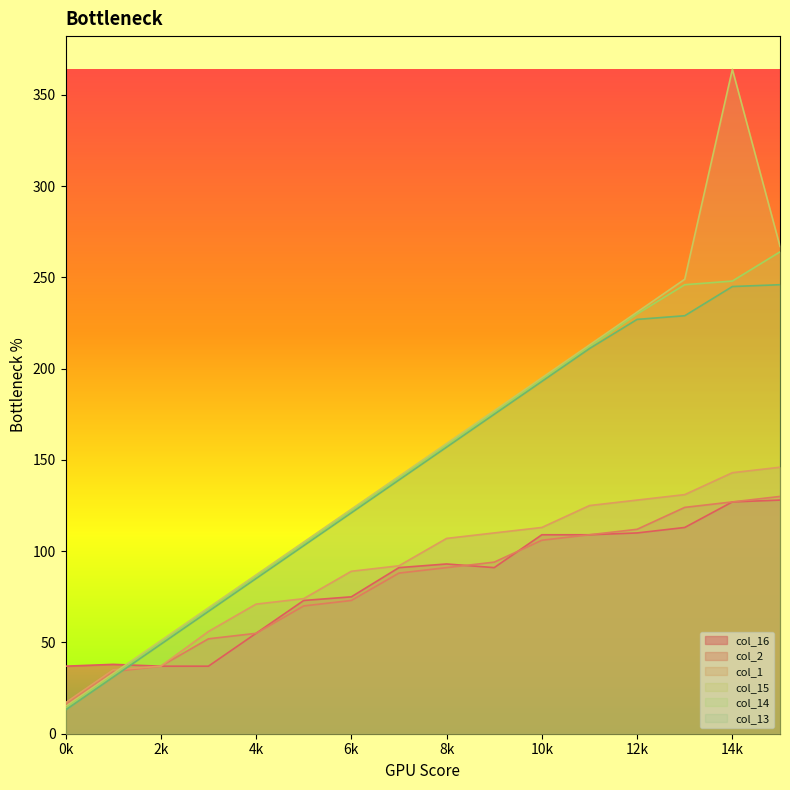

After their last crossing, which series has the higher values: col_1 or col_15?

col_15